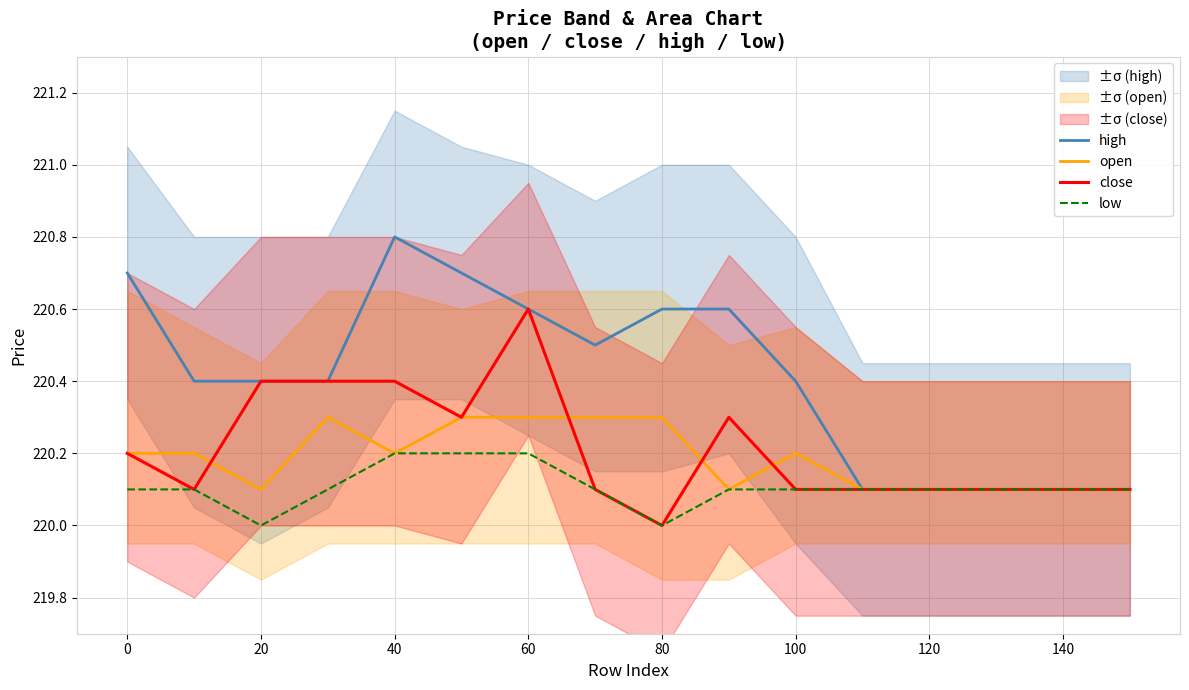

How many values in the low series exceed 220?

14